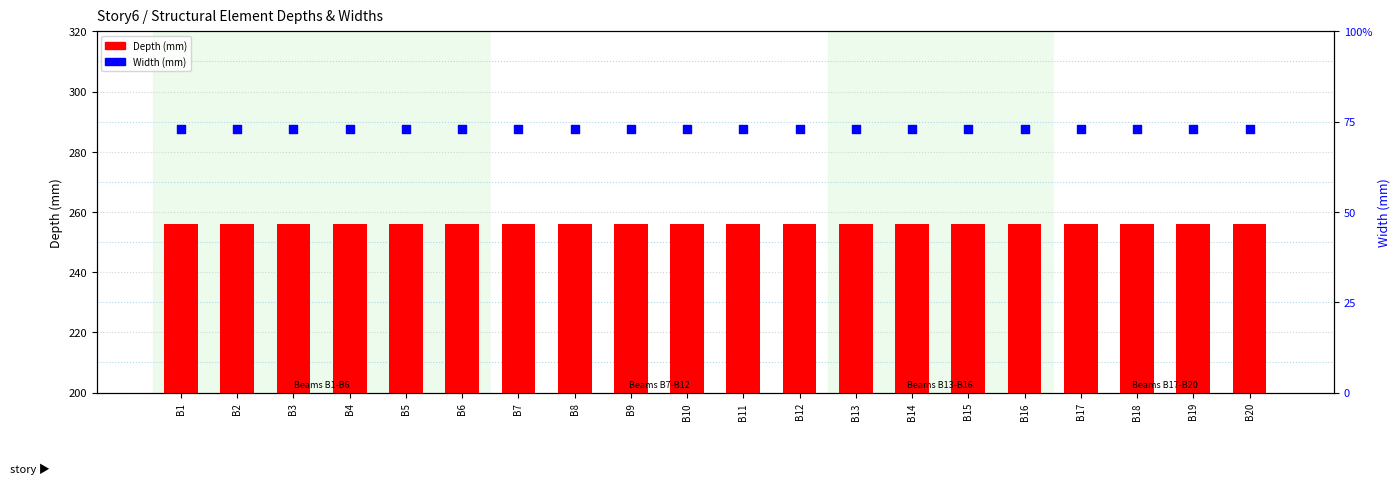

Is the value of Width (mm) at B12 greater than the value of Depth (mm) at B15?

No